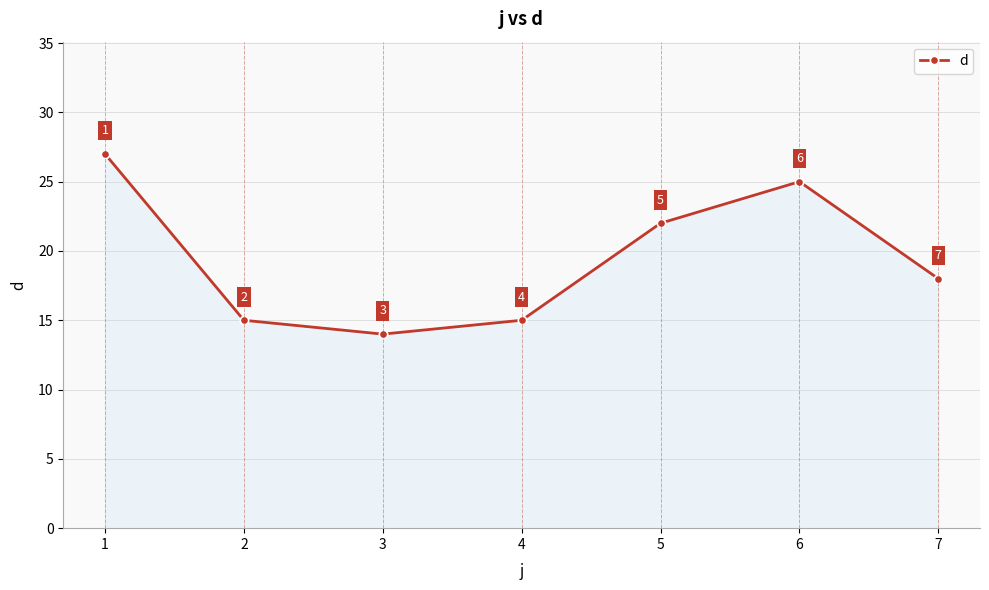

True or false: the data shows 15 at 2.

True